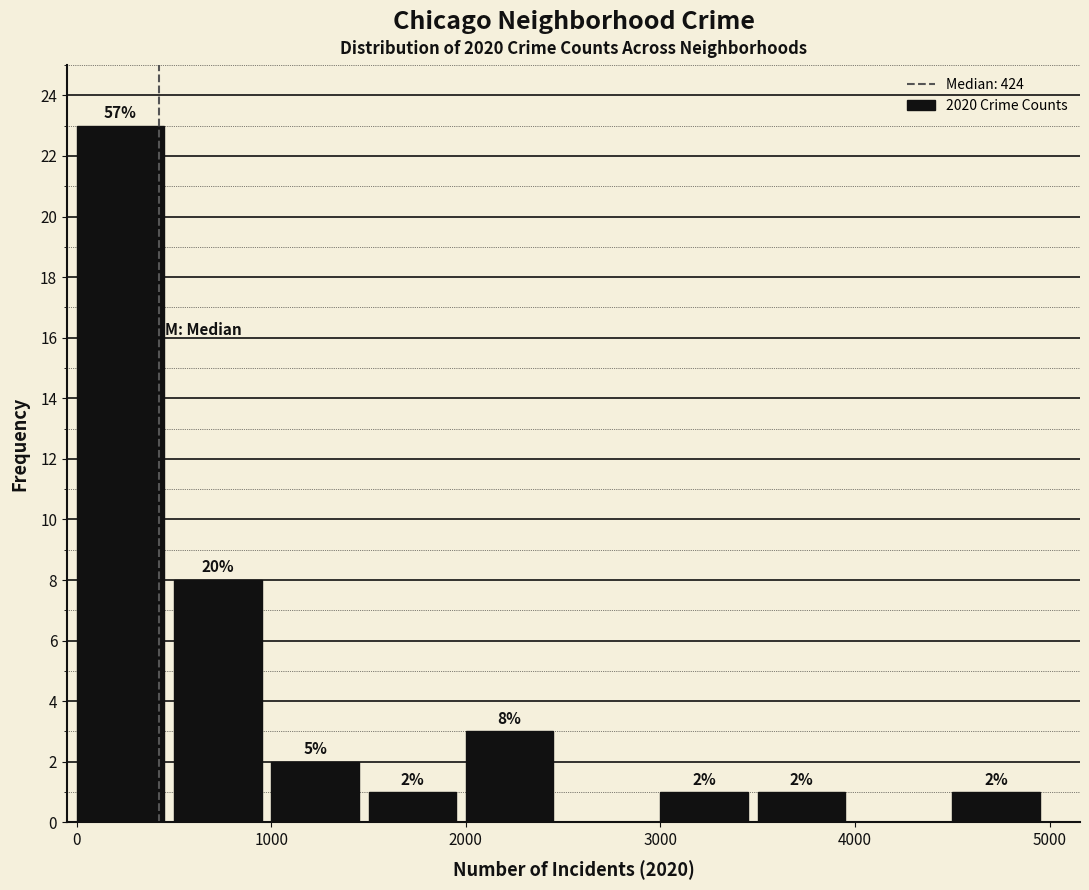

Over which range of the x-axis is the bar tallest?

0 to 500